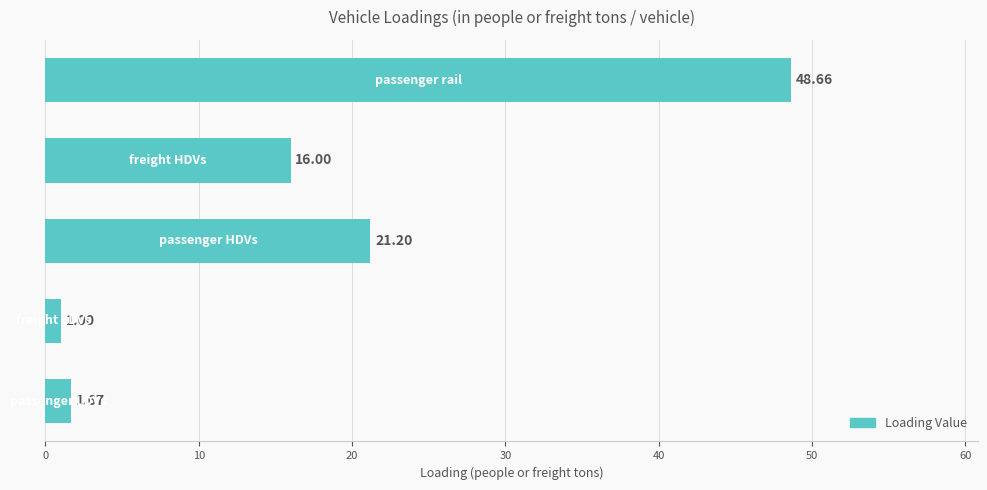

How many data points does each series have?

5